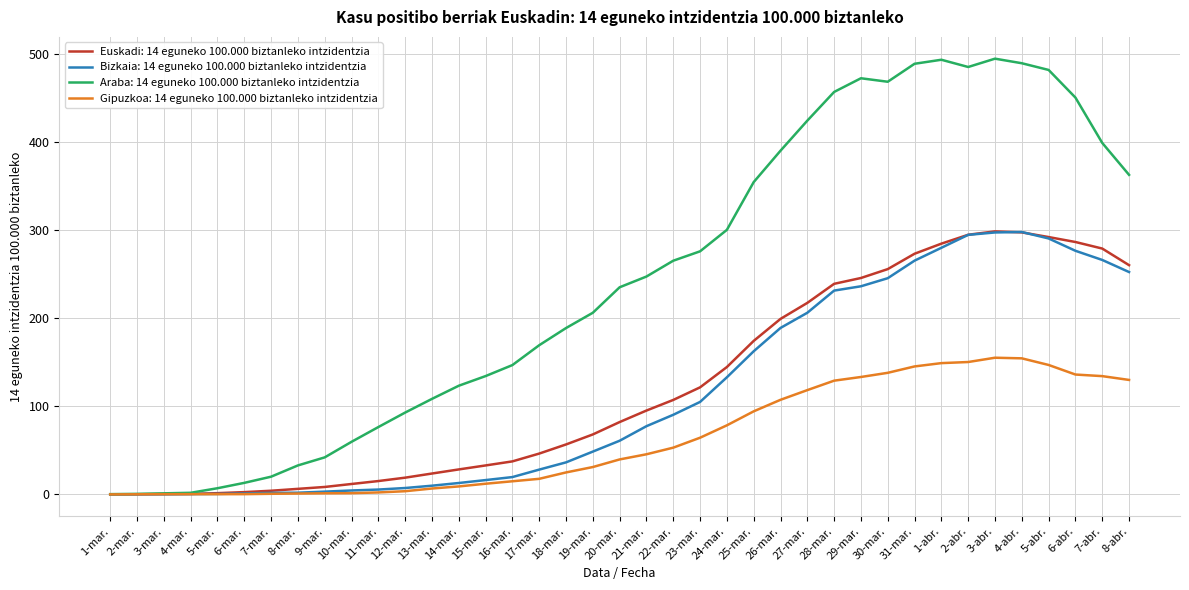

What is the highest value of the Euskadi: 14 eguneko 100.000 biztanleko intzidentzia series?

298.9